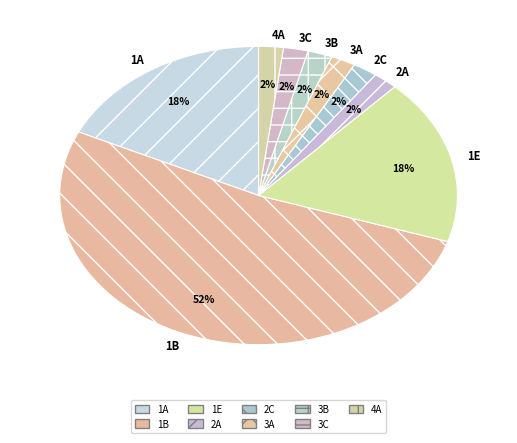

The 4A slice represents 2% of the pie. True or false?

True